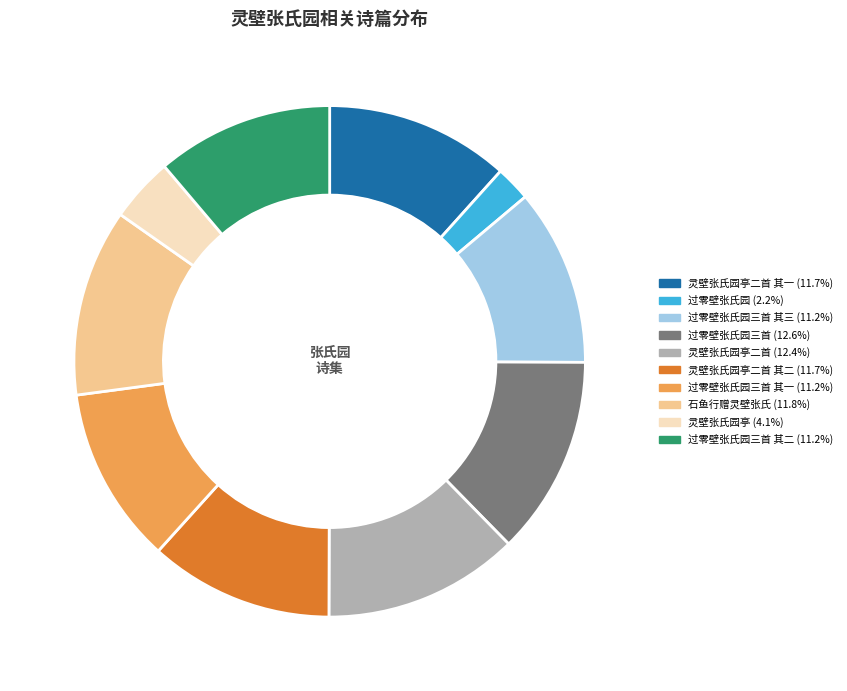

To the nearest percent, what is the difference between the largest and smallest slice percentages?

10%